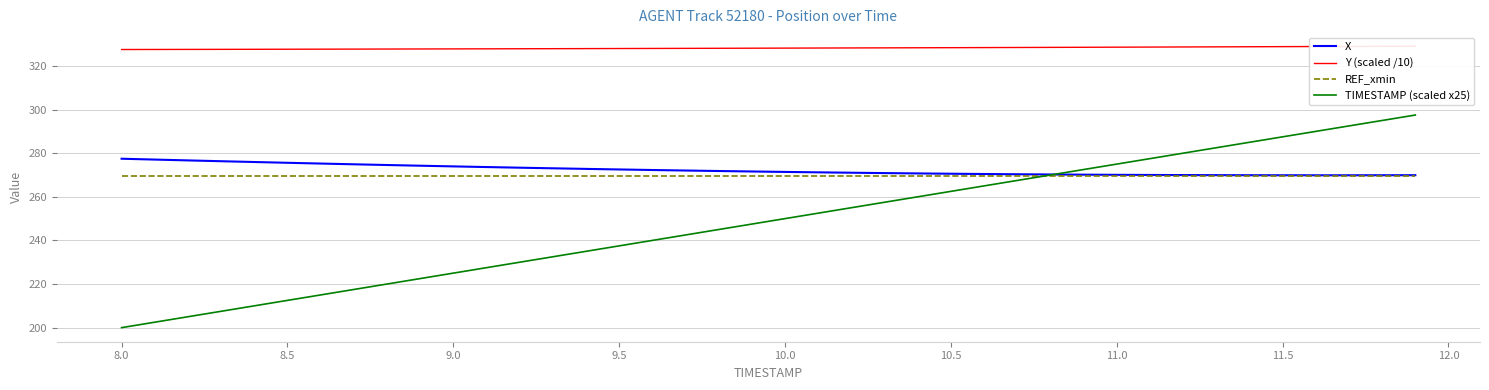

Reading right to left, what are all the values shown in this chart?

X: 269.9	269.9	269.9	269.9	269.9	269.9	269.9	270.0	270.0	270.1	270.2	270.2	270.3	270.5	270.6	270.7	270.9	271.0	271.2	271.4	271.6	271.8	272.1	272.3	272.5	272.8	273.1	273.4	273.6	273.9	274.3	274.6	274.9	275.2	275.6	276.0	276.3	276.7	277.1	277.5
Y (scaled /10): 329.1	329.0	329.0	328.9	328.9	328.8	328.8	328.7	328.7	328.6	328.6	328.5	328.5	328.4	328.4	328.3	328.3	328.3	328.2	328.2	328.1	328.1	328.1	328.0	328.0	328.0	327.9	327.9	327.9	327.8	327.8	327.8	327.7	327.7	327.7	327.6	327.6	327.6	327.6	327.5
REF_xmin: 269.6	269.6	269.6	269.6	269.6	269.6	269.6	269.6	269.6	269.6	269.6	269.6	269.6	269.6	269.6	269.6	269.6	269.6	269.6	269.6	269.6	269.6	269.6	269.6	269.6	269.6	269.6	269.6	269.6	269.6	269.6	269.6	269.6	269.6	269.6	269.6	269.6	269.6	269.6	269.6
TIMESTAMP (scaled x25): 297.5	295.0	292.5	290.0	287.5	285.0	282.5	280.0	277.5	275.0	272.5	270.0	267.5	265.0	262.5	260.0	257.5	255.0	252.5	250.0	247.5	245.0	242.5	240.0	237.5	235.0	232.5	230.0	227.5	225.0	222.5	220.0	217.5	215.0	212.5	210.0	207.5	205.0	202.5	200.0